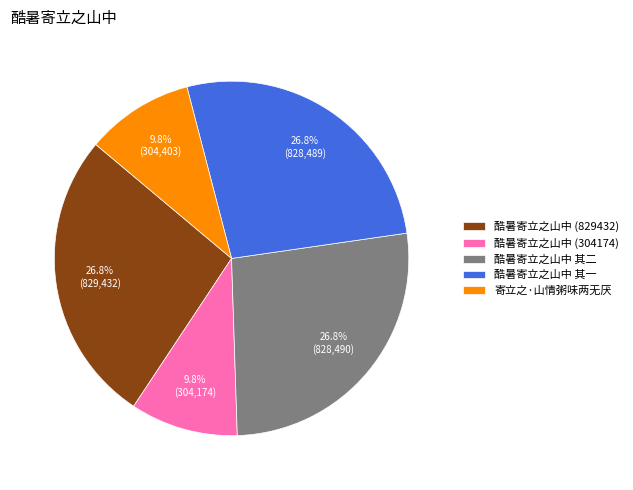

To the nearest percent, what is the difference between the largest and smallest slice percentages?

17%